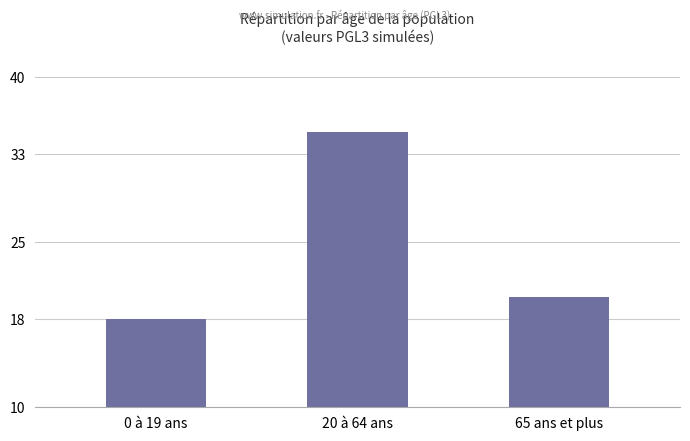

What is the smallest value displayed?

18